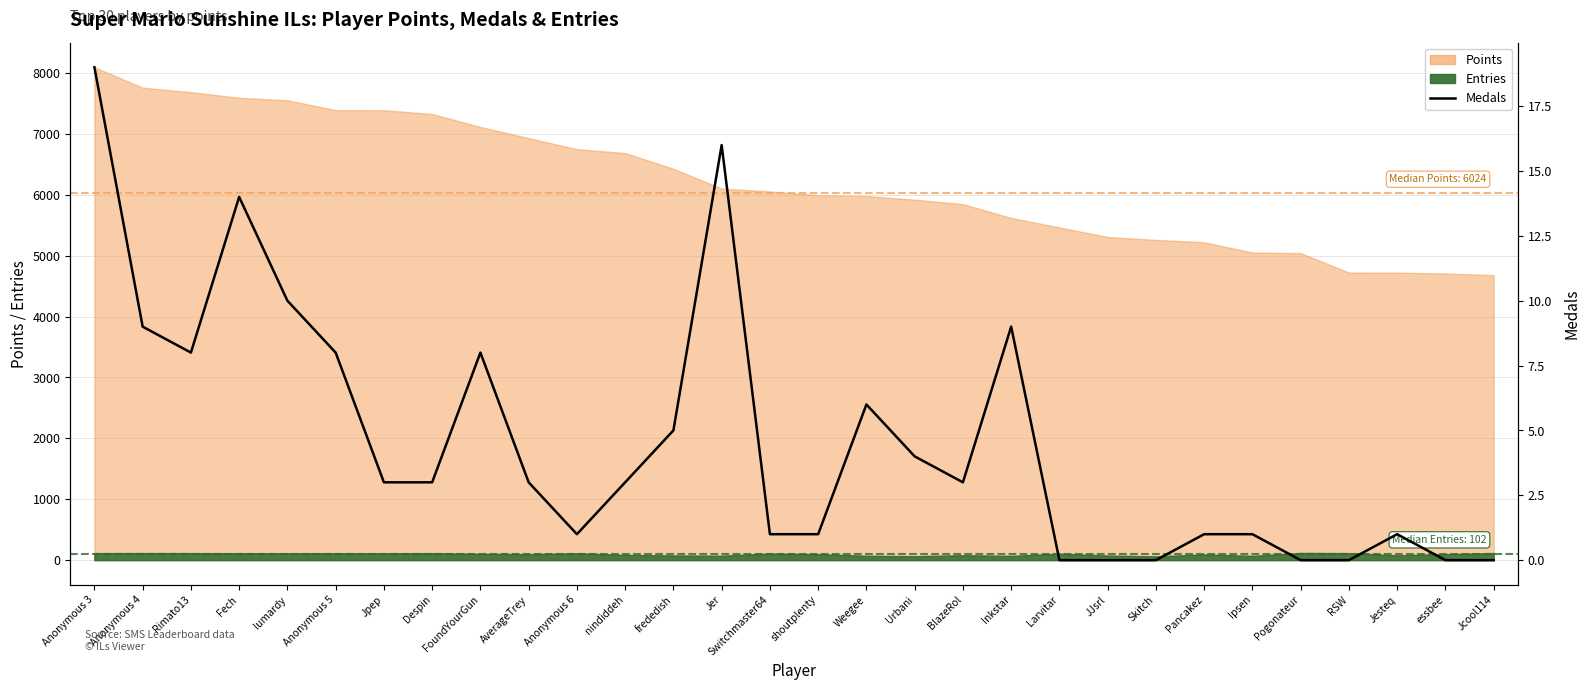

What is the average value?

5